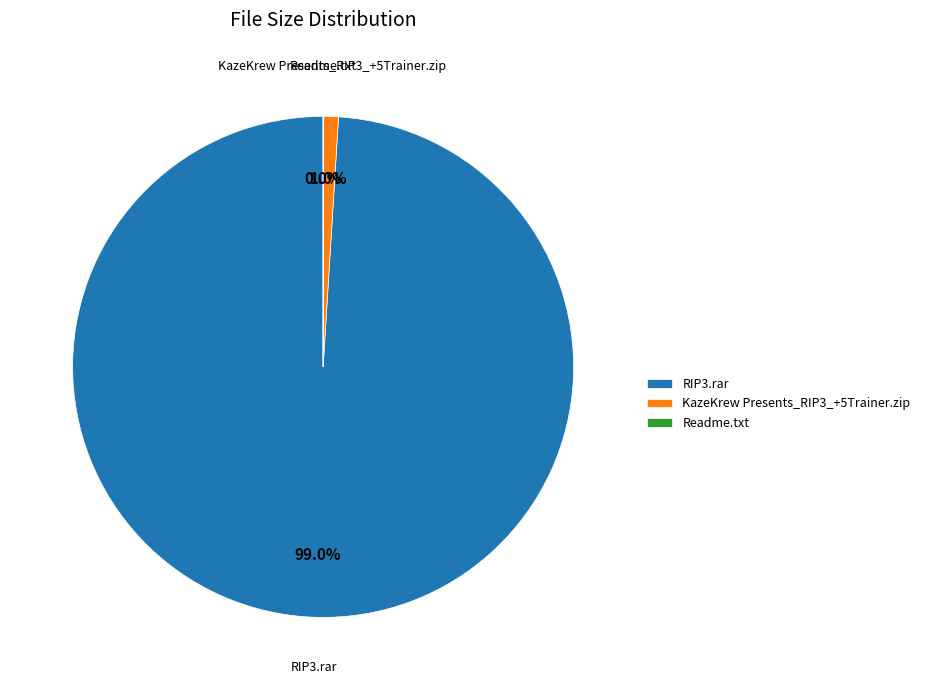

To the nearest percent, what portion does RIP3.rar represent?

99%